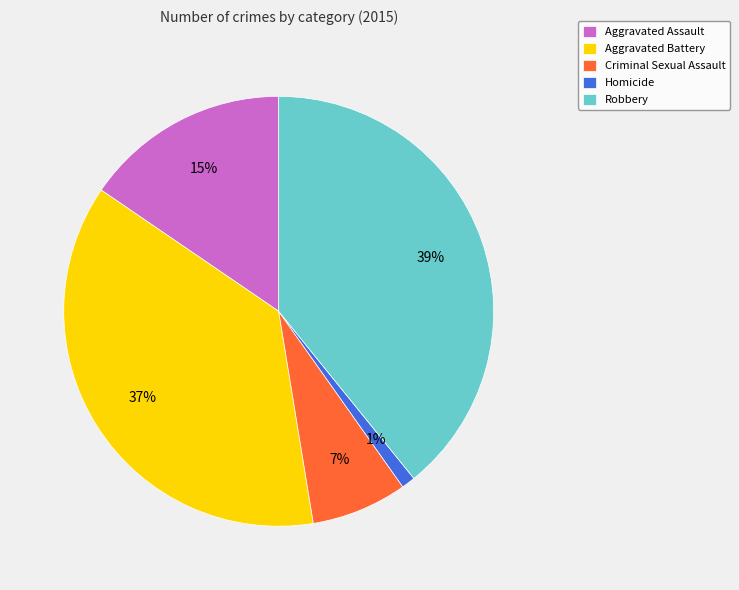

Which slice is the largest?

Robbery